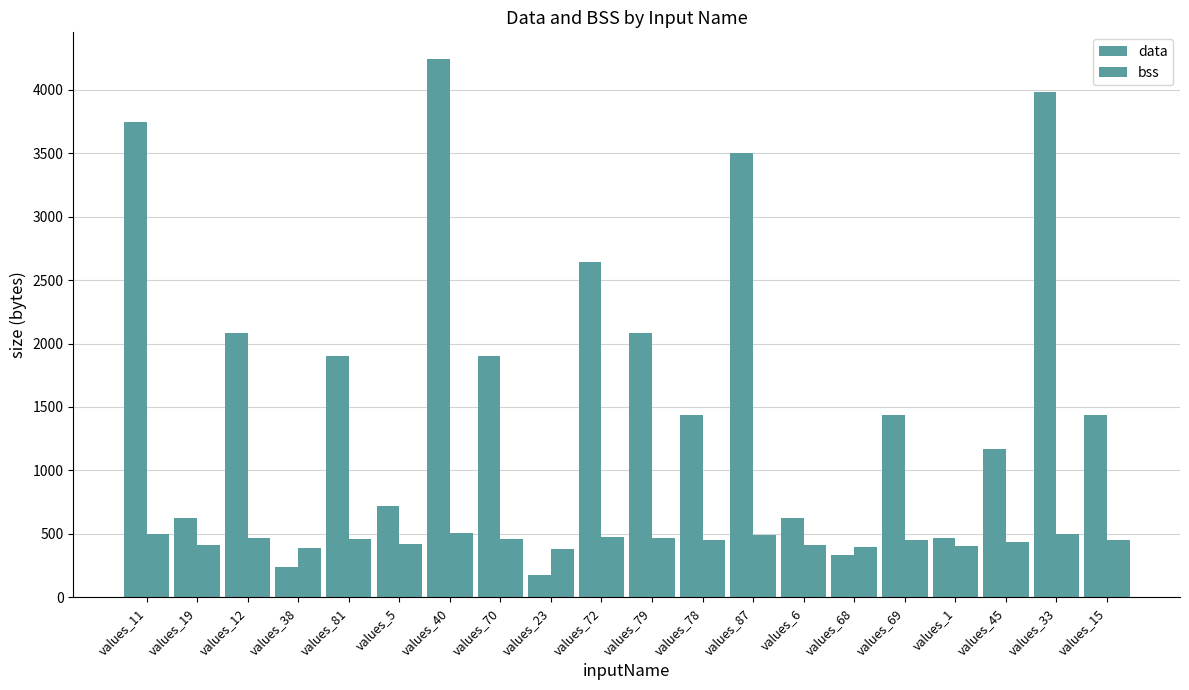

At which label does data reach its minimum?

values_23